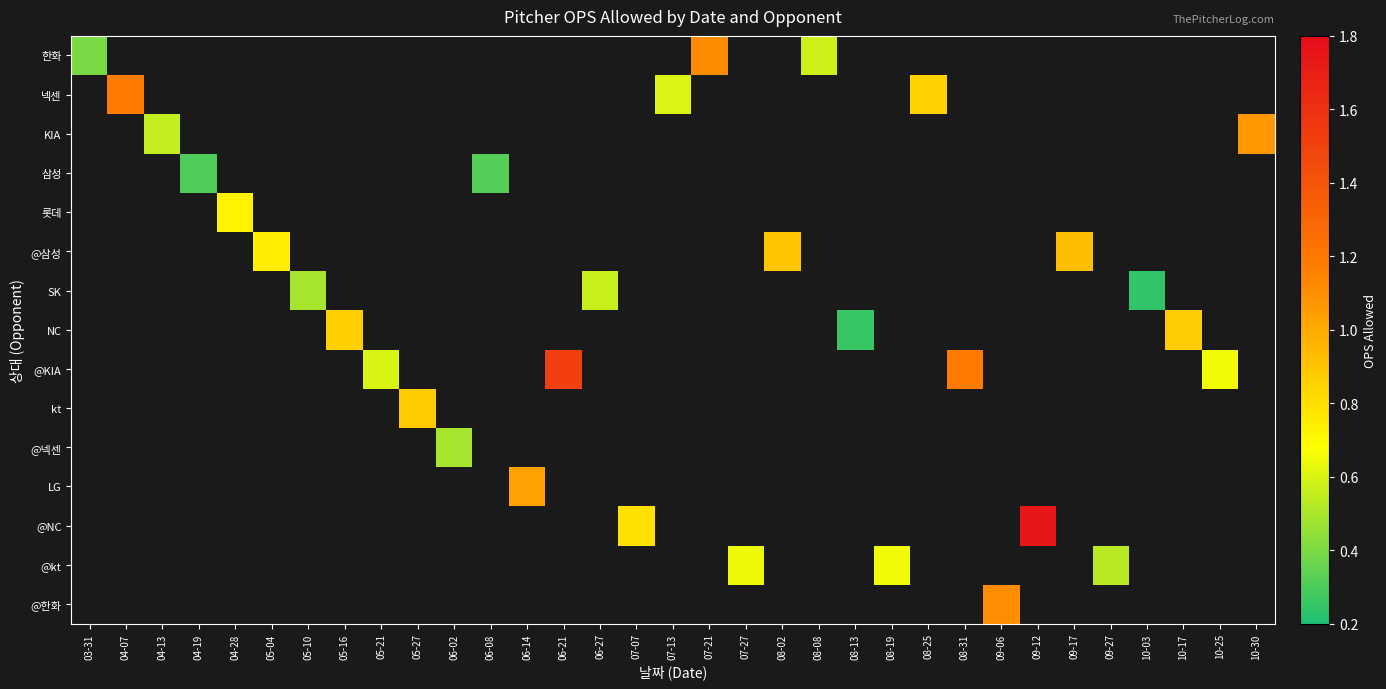

What is the greatest value displayed?

1.7